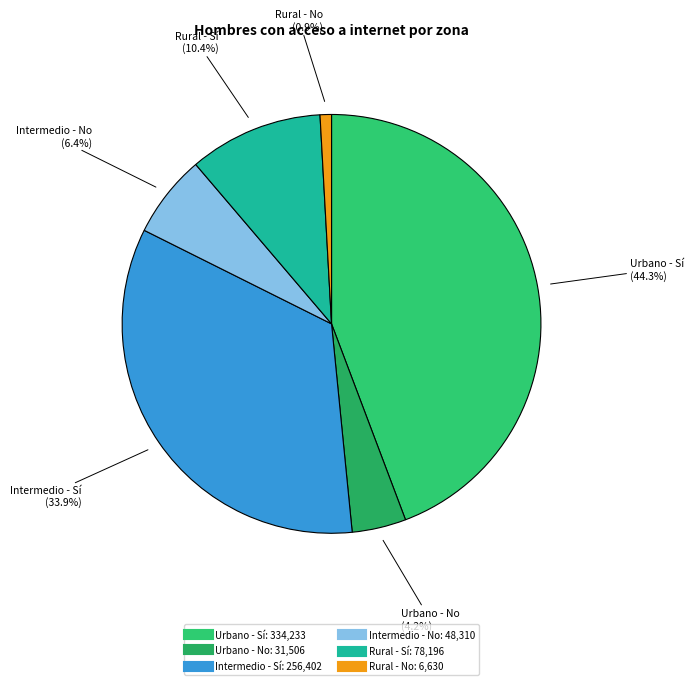

To the nearest percent, what is the combined percentage of Rural - Sí and Urbano - Sí?

55%